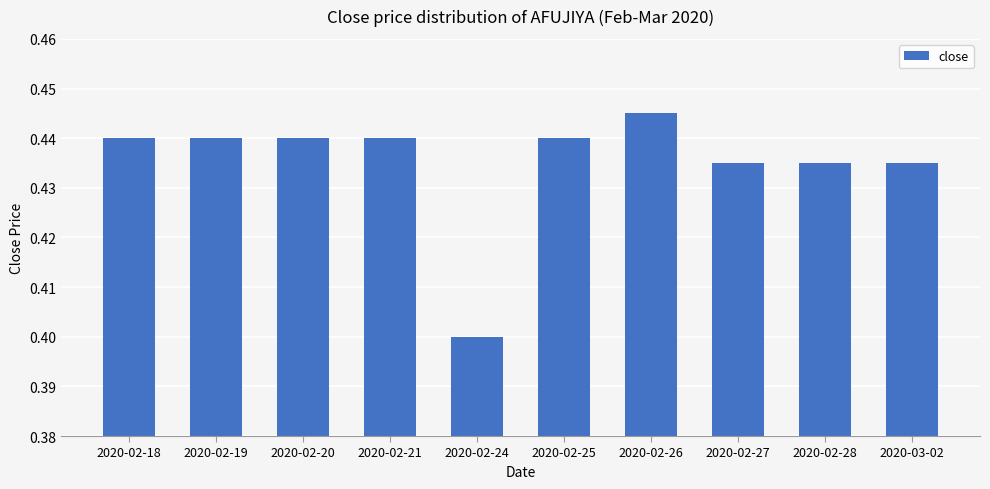

Which label corresponds to the largest value in the chart?

2020-02-26